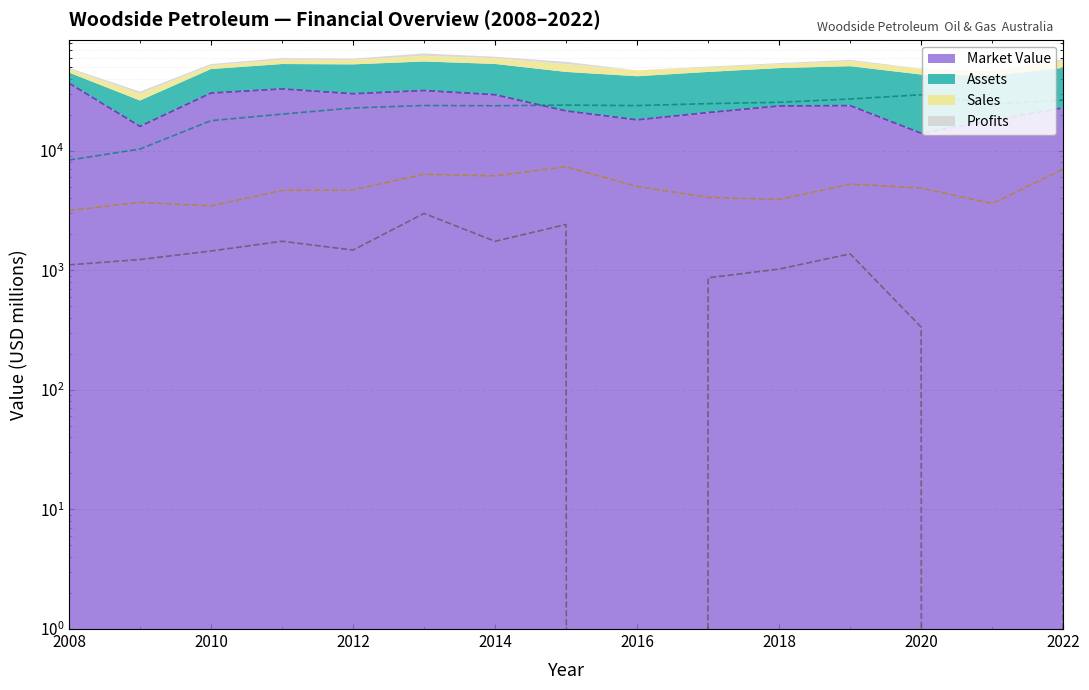

Reading left to right, list all the values displayed in this chart.

Market Value (line): 36700.0	15980.0	30370.0	32865.0	29969.0	31873.0	29403.0	21522.0	18127.0	20858.0	23678.0	23838.0	13998.0	17911.0	22853.0
Assets (line): 8350.0	10320.0	17840.0	20226.0	22777.0	23888.0	23770.0	24082.0	23839.0	24753.0	25401.0	27088.0	29353.0	24623.0	26474.0
Sales (line): 3160.0	3700.0	3450.0	4658.0	4705.0	6362.0	6158.0	7350.0	5023.0	4073.0	3906.0	5253.0	4877.0	3612.0	7010.0
Profits (line): 1110.0	1230.0	1450.0	1749.8	1476.4	2989.4	1747.8	2416.4	-26.5	865.5	1023.9	1372.0	335.3	-4227.7	2017.8